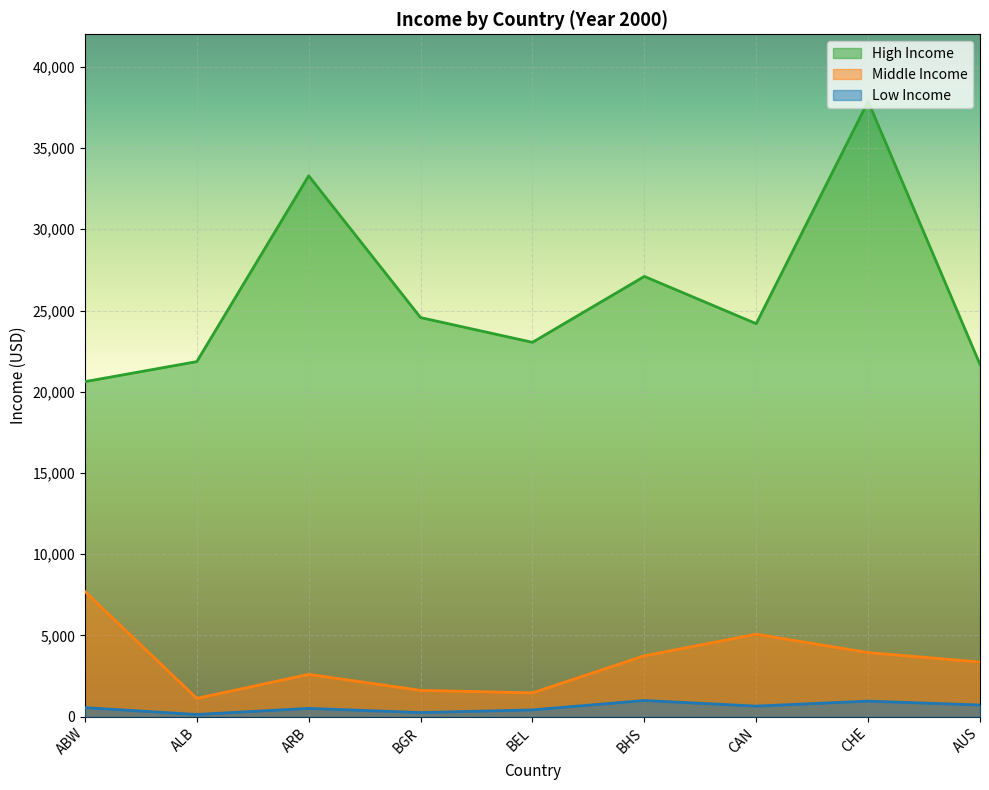

How many lines are shown in the chart?

3